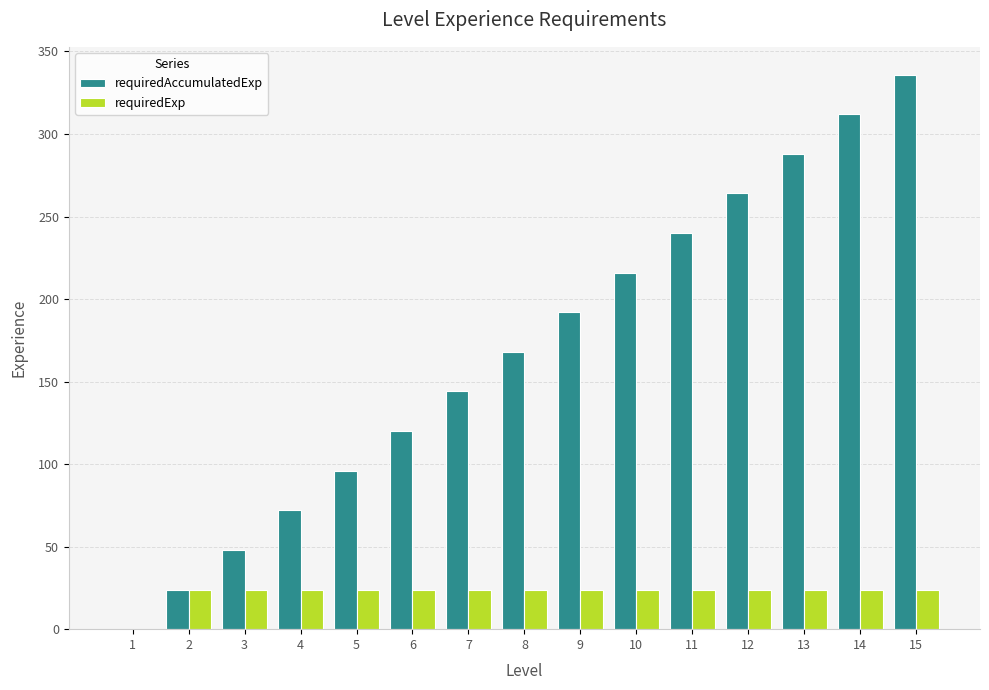

Reading left to right, what are all the values shown in this chart?

requiredAccumulatedExp: 0	24	48	72	96	120	144	168	192	216	240	264	288	312	336
requiredExp: 0	24	24	24	24	24	24	24	24	24	24	24	24	24	24